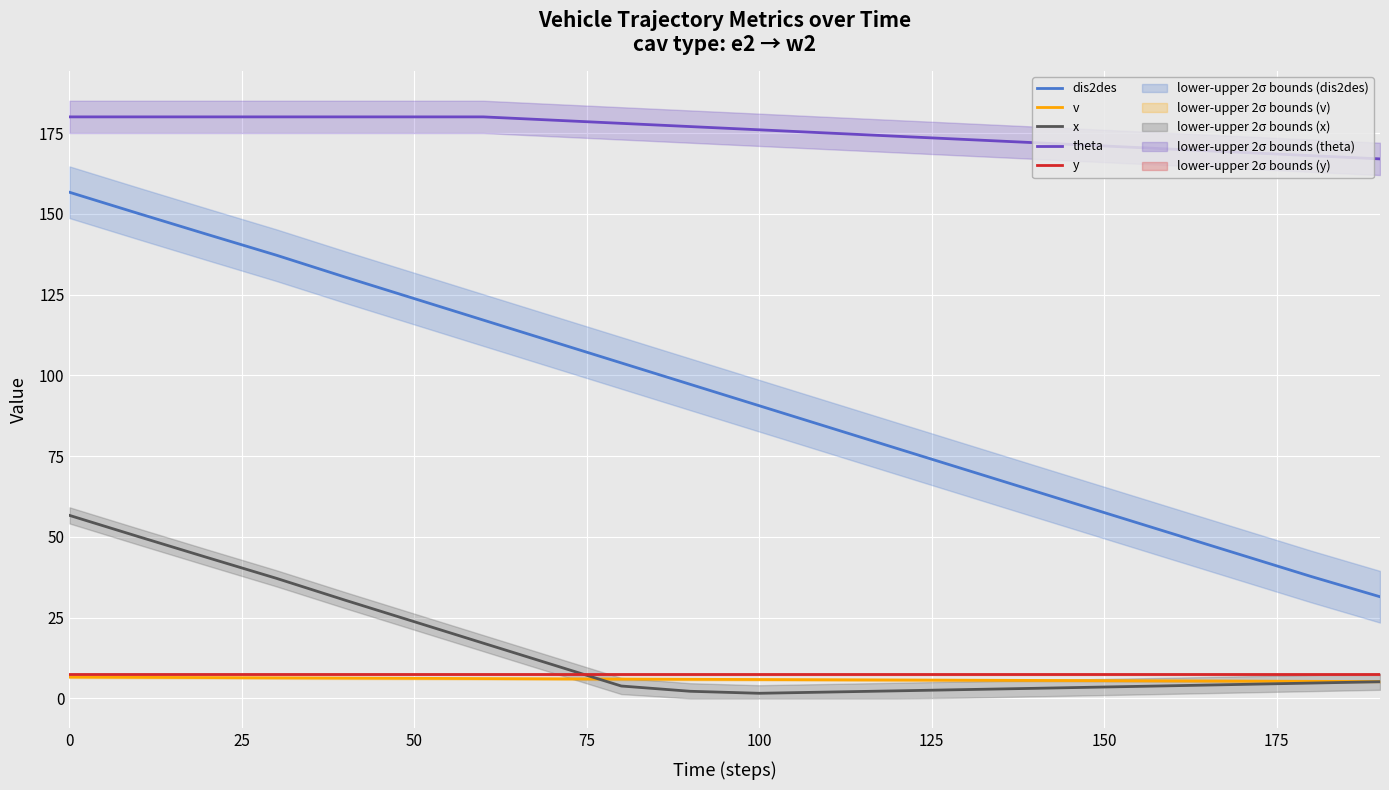

How many values in the dis2des series exceed 97?

10